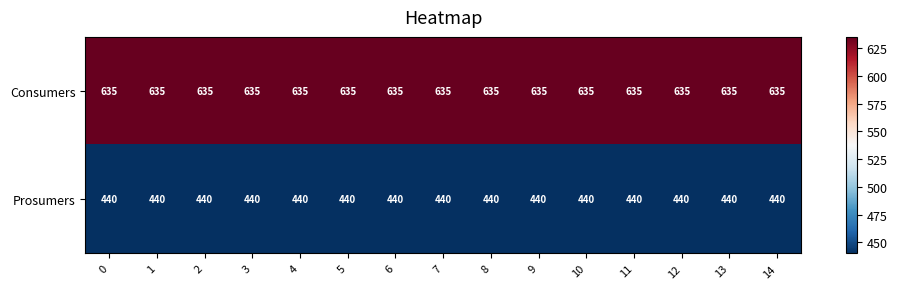

What is the difference between the highest and lowest values at 3?

195